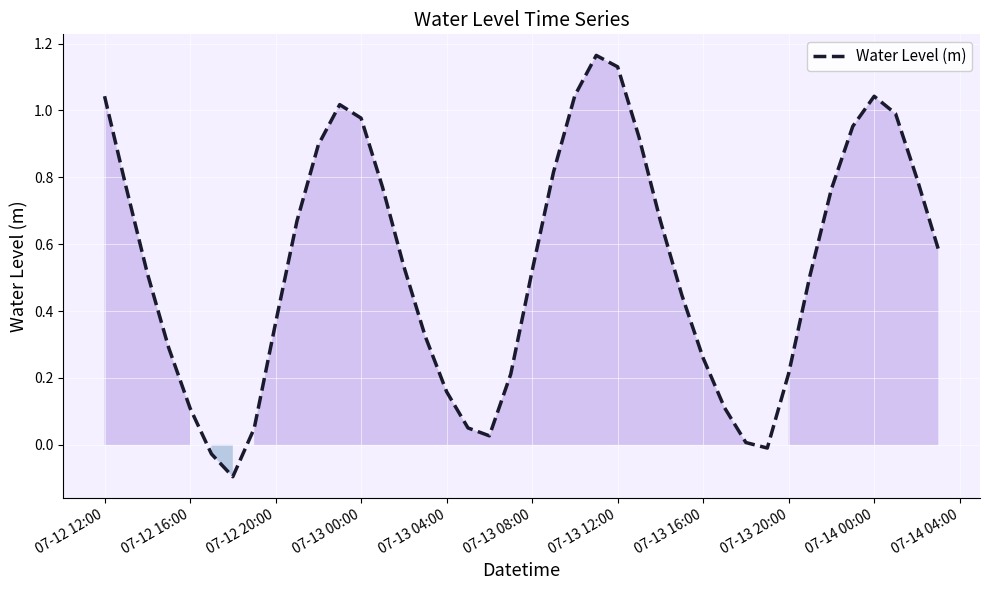

How many interior local peaks (higher than both neighbors) does the data have?

3